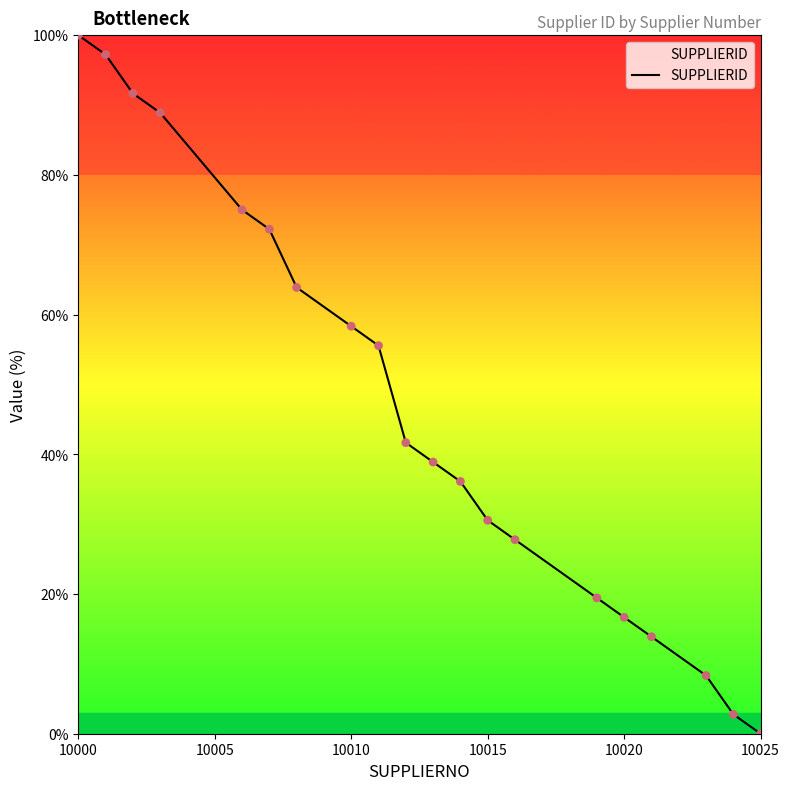

What is the greatest value displayed?

100.0